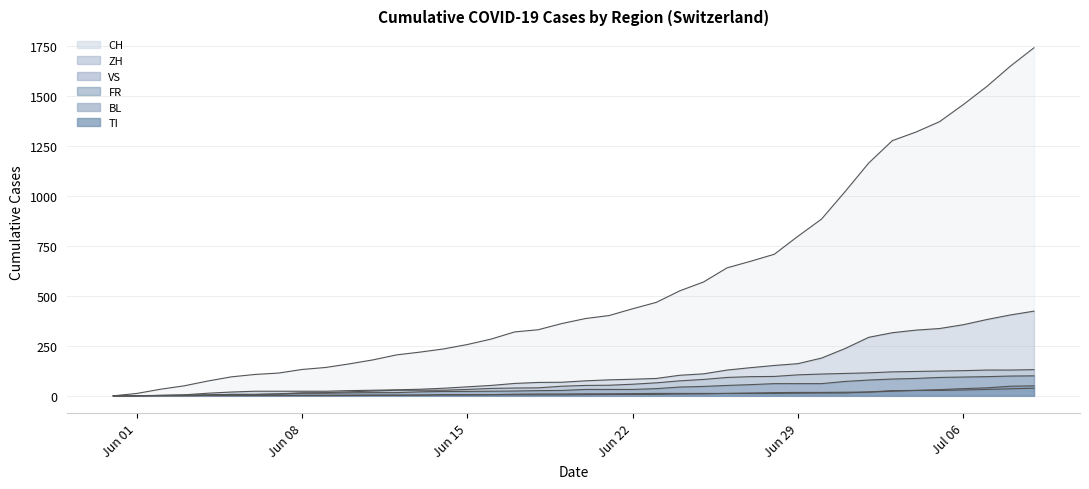

Reading right to left, what are all the values shown in this chart?

CH: 1743	1651	1549	1458	1373	1321	1278	1166	1023	885	799	709	674	641	570	526	468	436	402	387	362	331	320	284	257	235	219	205	180	160	142	132	114	107	95	74	50	33	12	0
ZH: 424	405	382	356	337	329	316	293	237	189	161	152	141	129	110	103	87	83	80	75	68	67	62	52	45	38	33	30	28	26	23	23	23	23	19	13	5	2	0	0
VS: 131	129	129	126	124	122	120	115	112	109	105	97	96	92	82	75	65	58	53	52	48	40	39	37	32	28	28	28	24	20	16	15	10	7	7	4	2	2	1	0
FR: 100	99	96	94	92	87	84	79	72	61	61	61	56	52	47	44	36	32	32	32	27	26	24	23	22	22	20	16	16	15	13	13	9	7	7	5	3	2	0	0
BL: 38	35	32	29	27	27	23	19	18	17	17	16	14	12	10	9	7	7	7	6	5	5	5	5	4	4	4	4	4	4	3	3	3	3	3	2	2	1	1	0
TI: 50	48	40	36	31	27	26	19	14	14	13	12	12	12	12	12	12	11	10	10	9	9	8	6	6	6	3	2	2	1	1	1	1	1	1	1	0	0	0	0